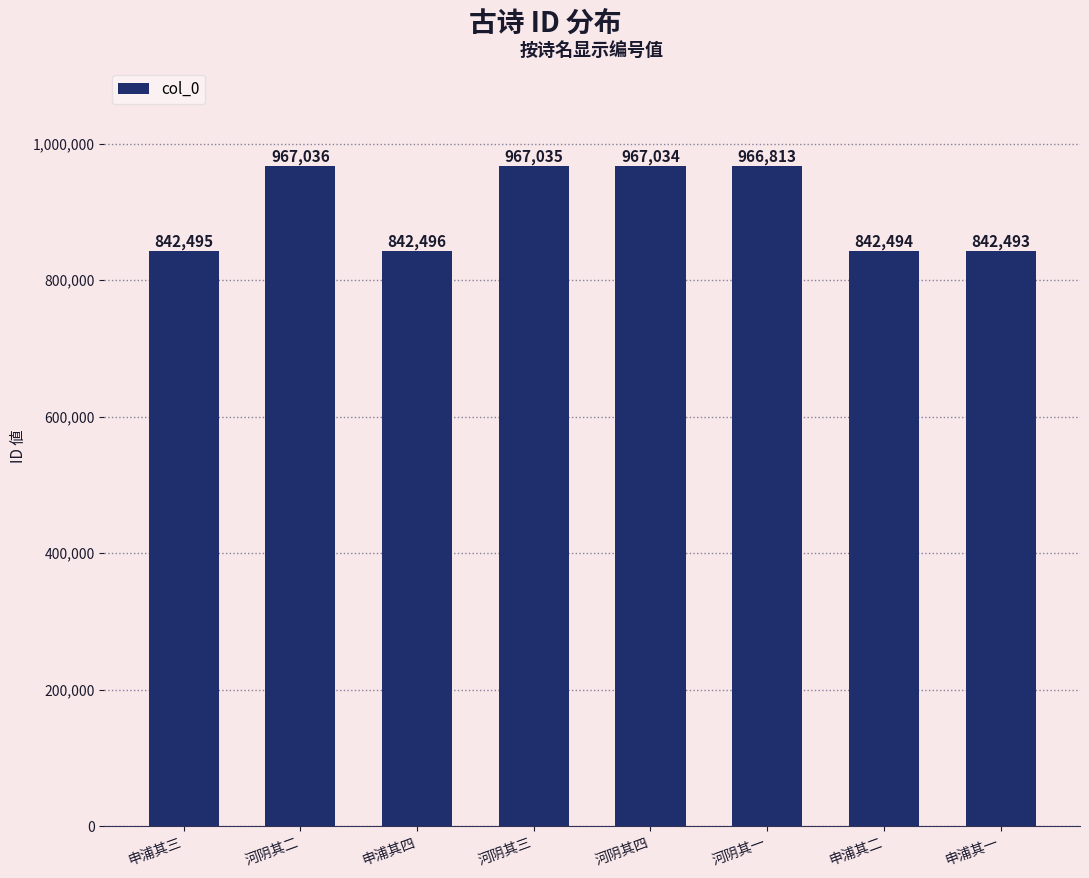

The value at 河阴其三 is 555444. True or false?

False